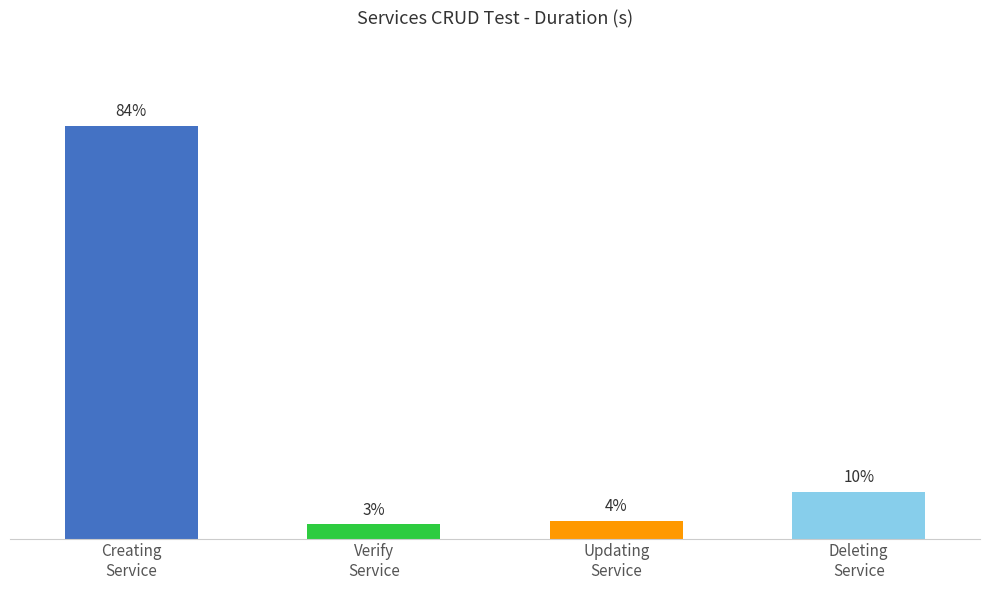

What is the ratio of the value at Updating
Service to the value at Deleting
Service?

0.4